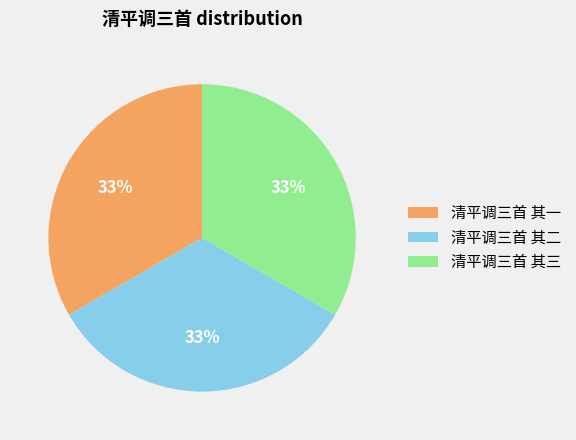

True or false: 清平调三首 其三 accounts for 33% of the total.

True